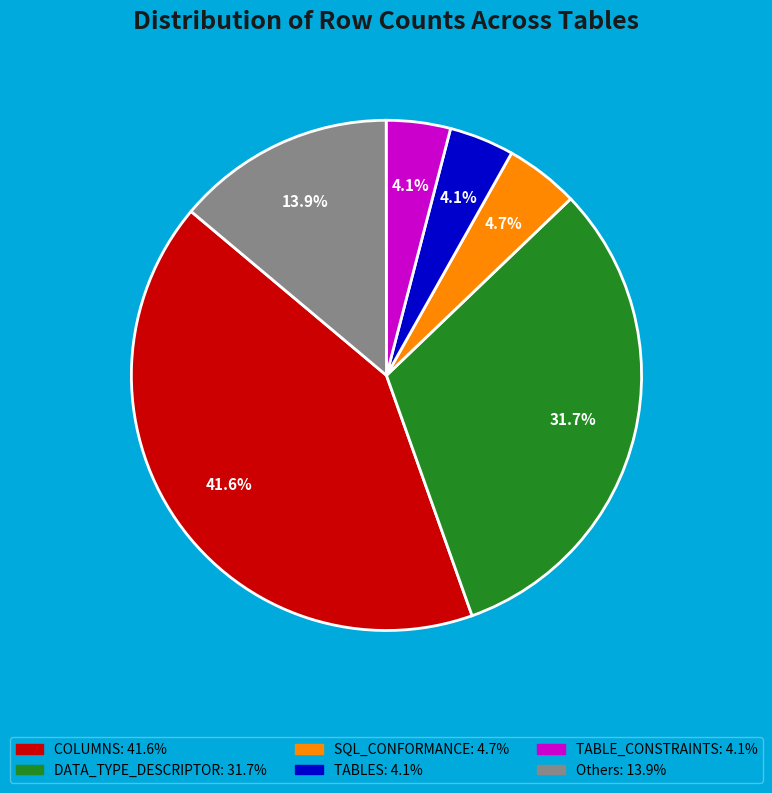

Count the number of slices in the pie.

6